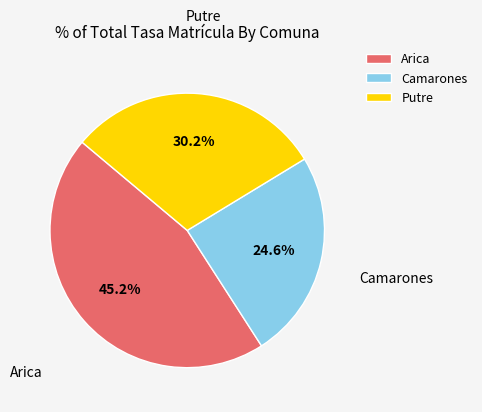

Is there a majority slice in this chart?

No